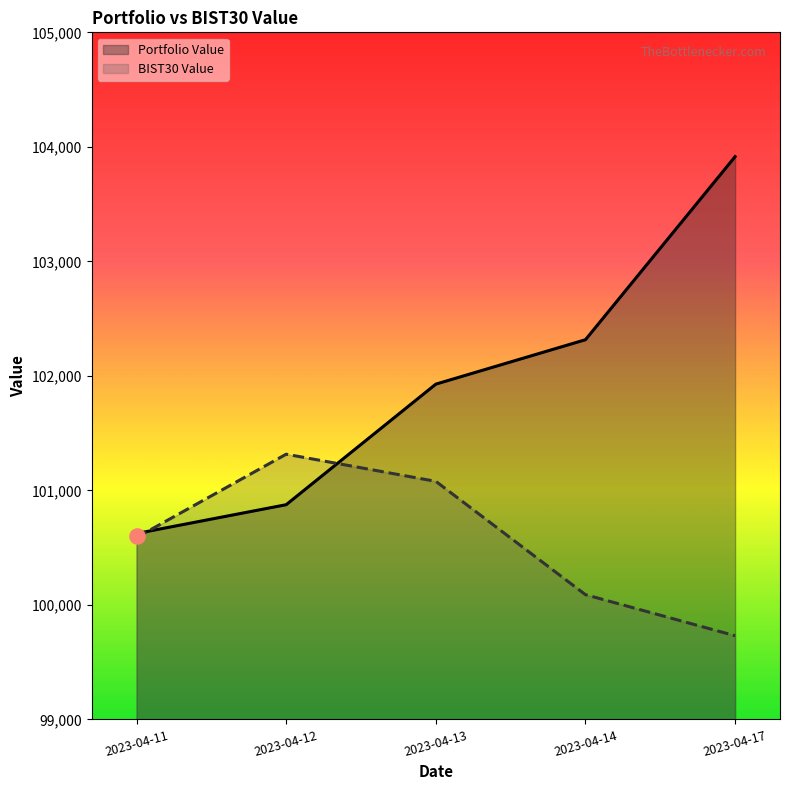

At which category is the sum across all series the highest?

2023-04-17